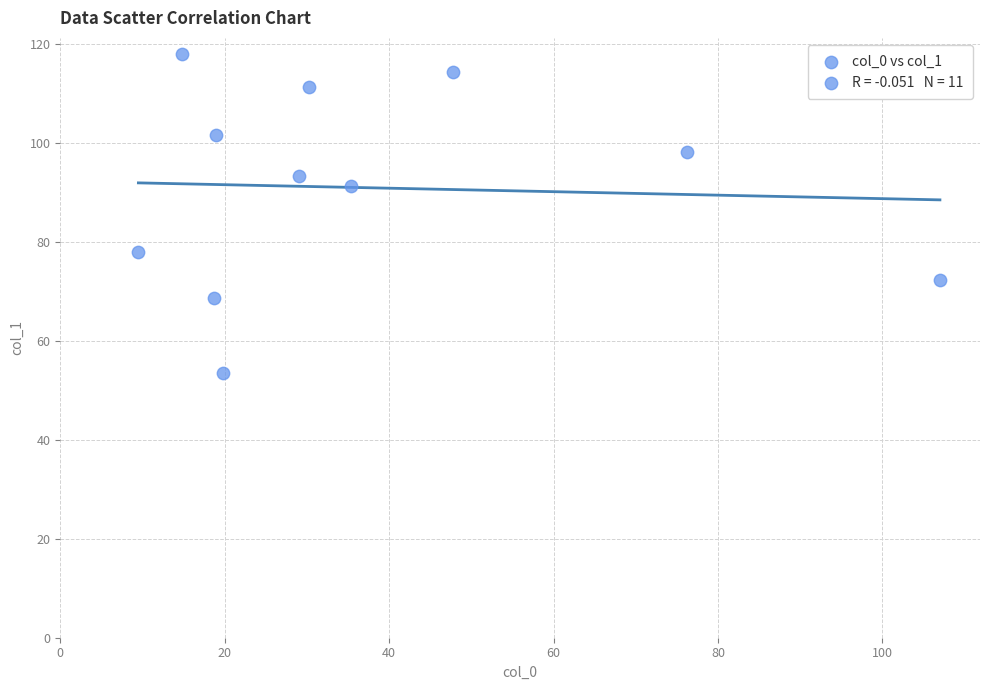

What is the average X value?

37.0